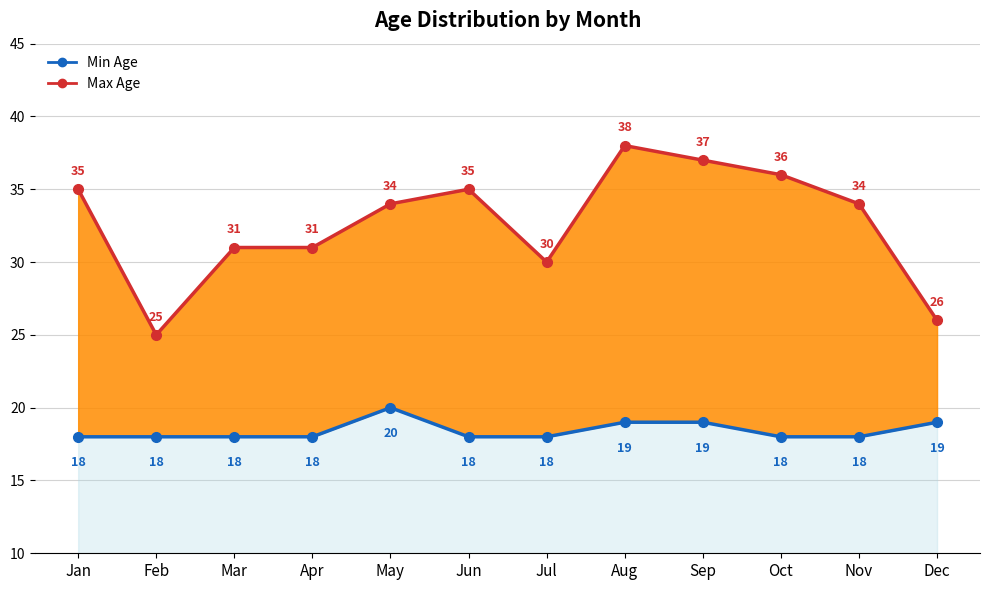

Which series changed the most between Nov and Dec?

Max Age